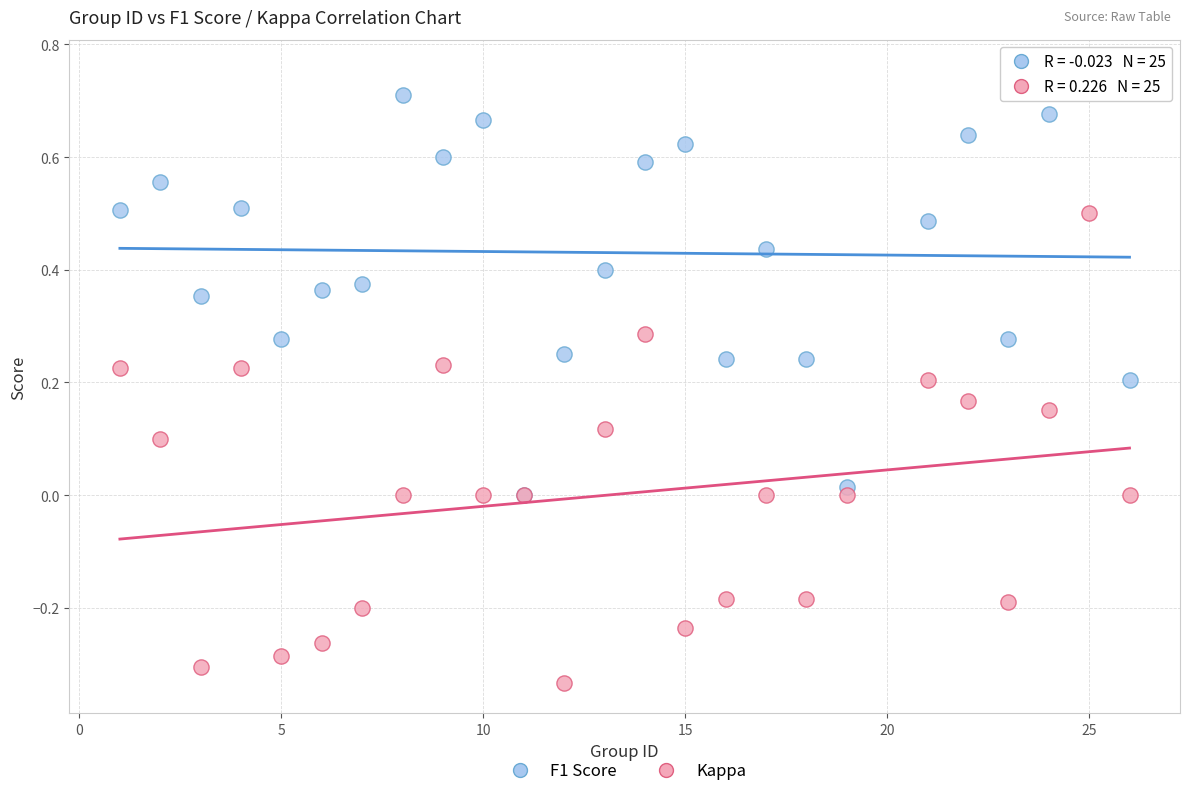

What are all the series names shown in the legend?

F1 Score, Kappa